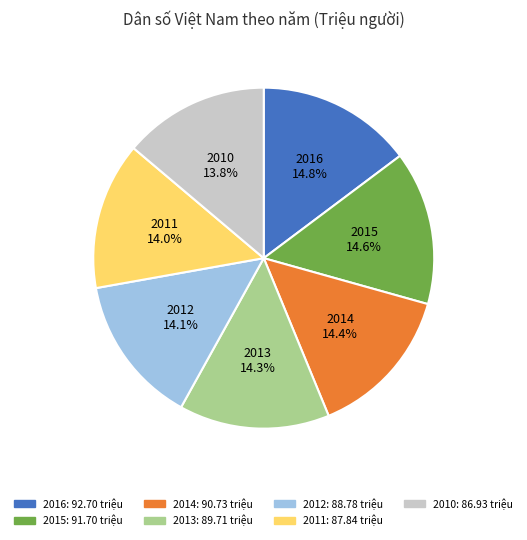

Count the number of slices in the pie.

7